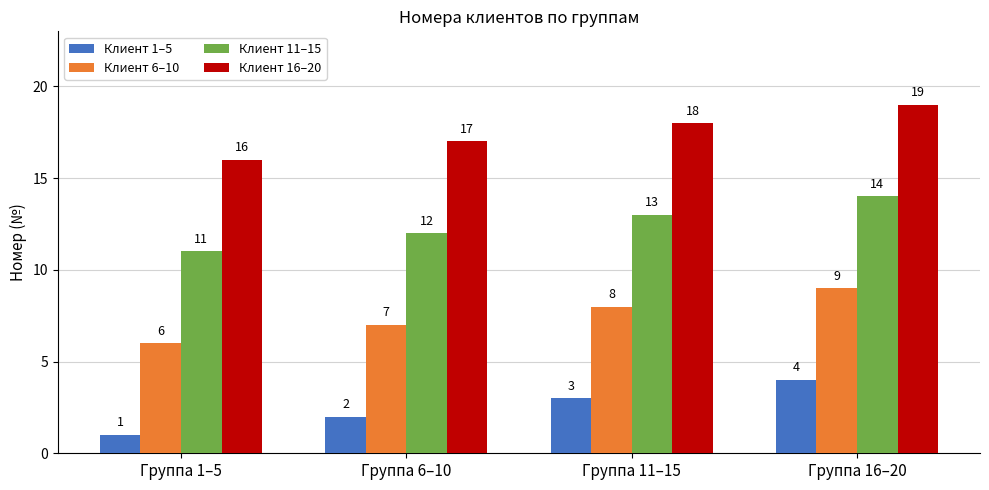

At which category is the sum across all series the highest?

Группа 16–20